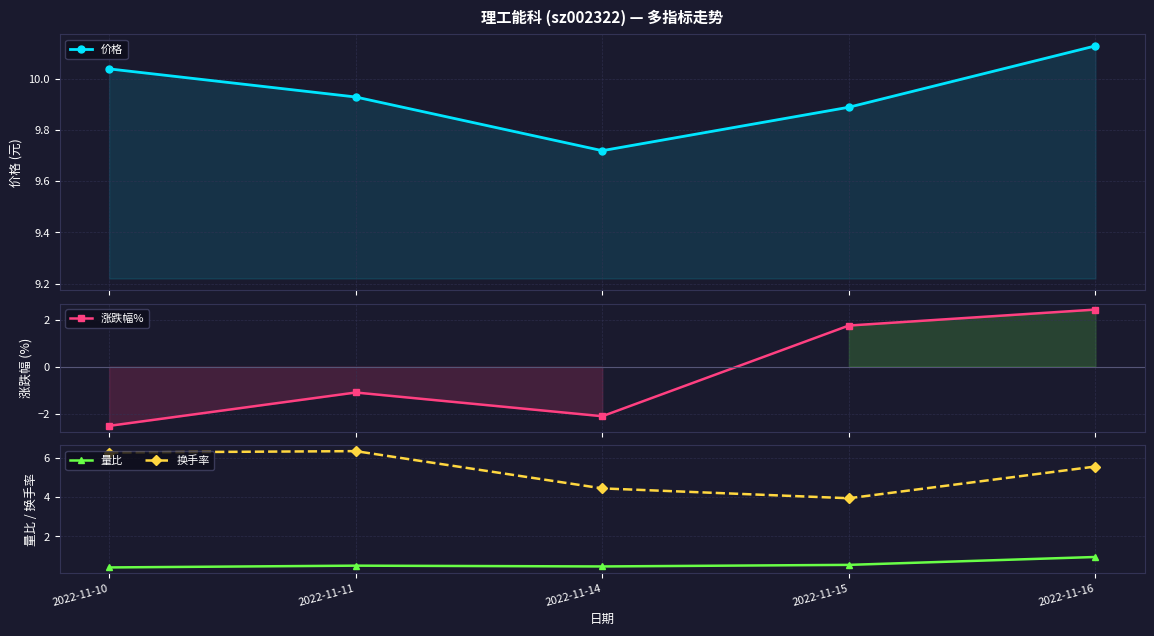

At which category does the chart reach its minimum across all series?

2022-11-10